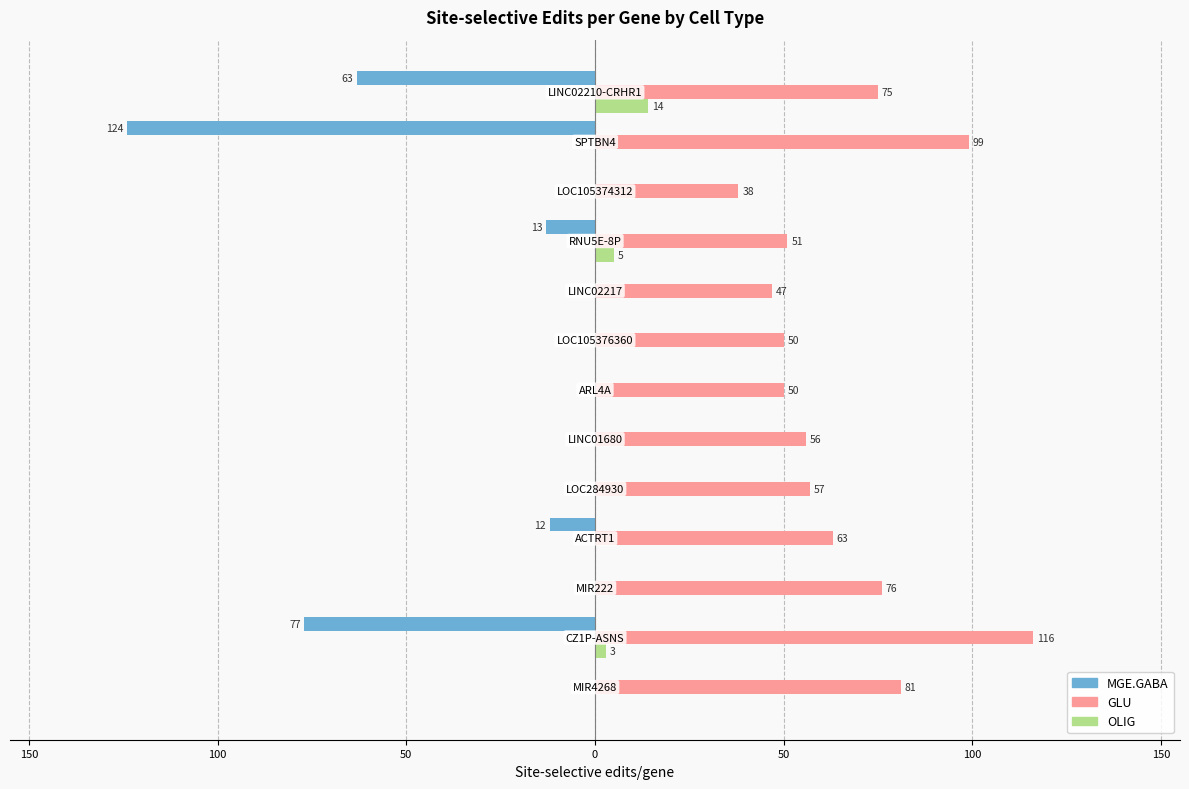

What are all the series names shown in the legend?

MGE.GABA, GLU, OLIG